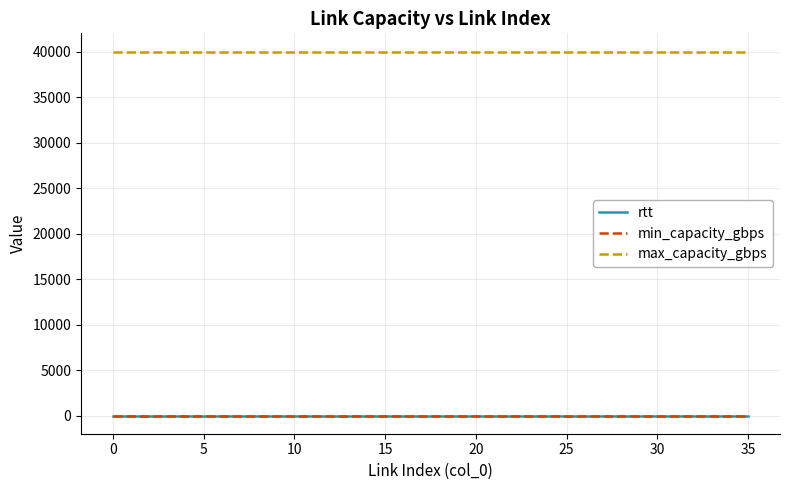

True or false: max_capacity_gbps and rtt cross at least once.

False